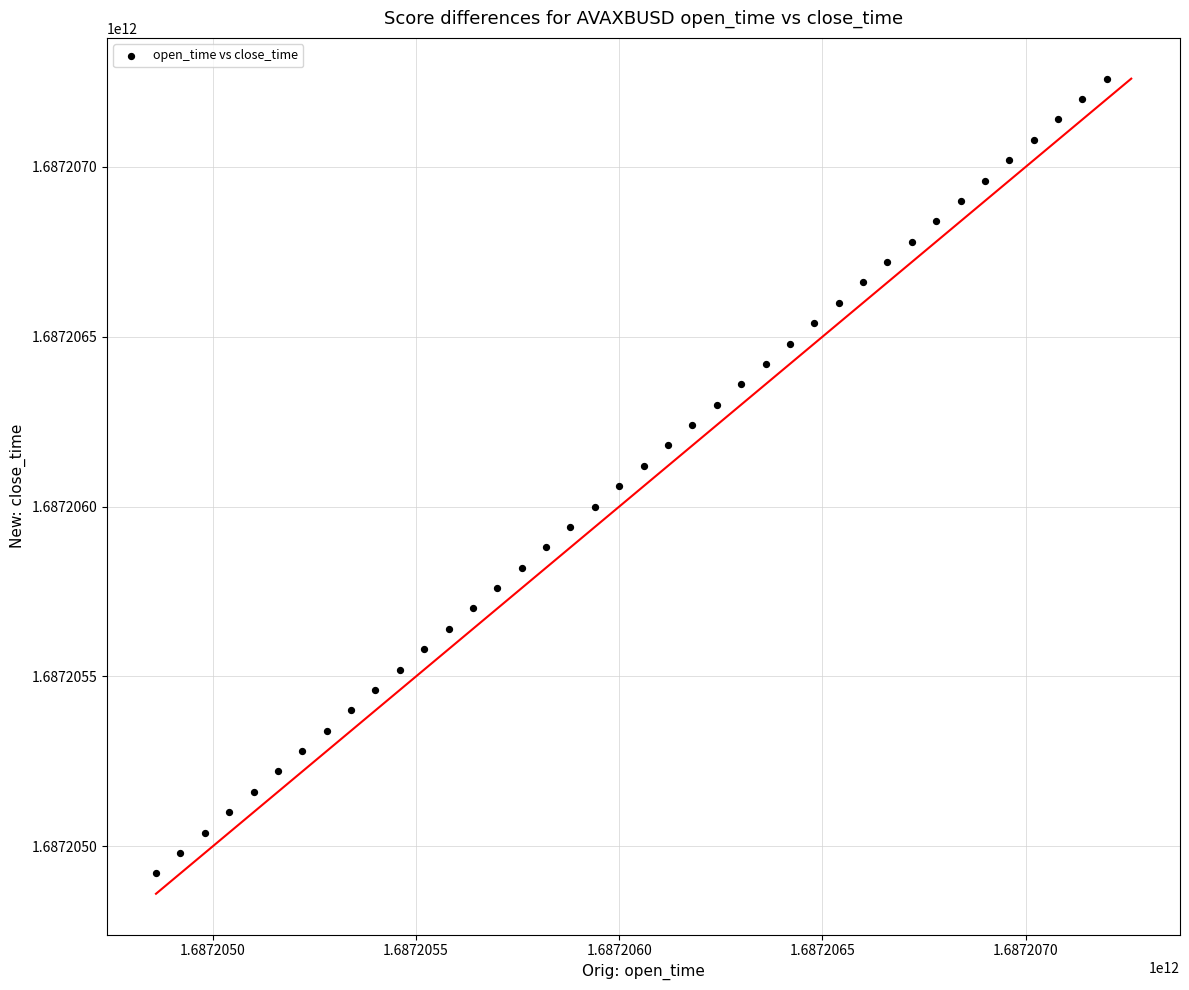

What is the range of X values (max minus min)?

2340000